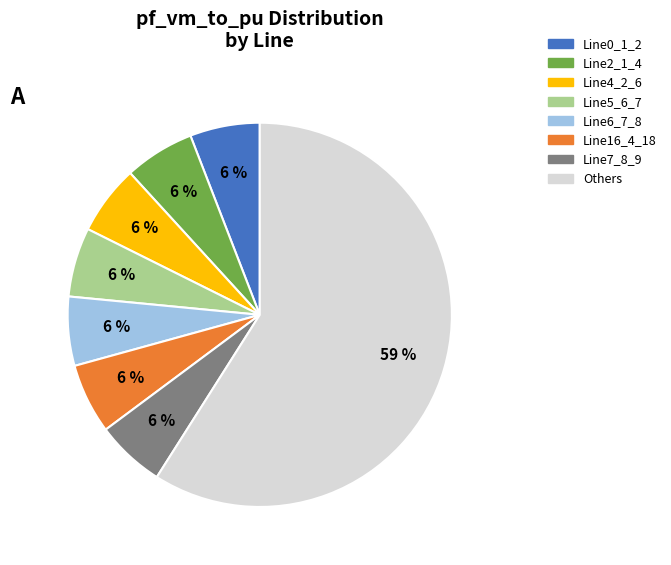

To the nearest percent, what is the average slice percentage?

12%